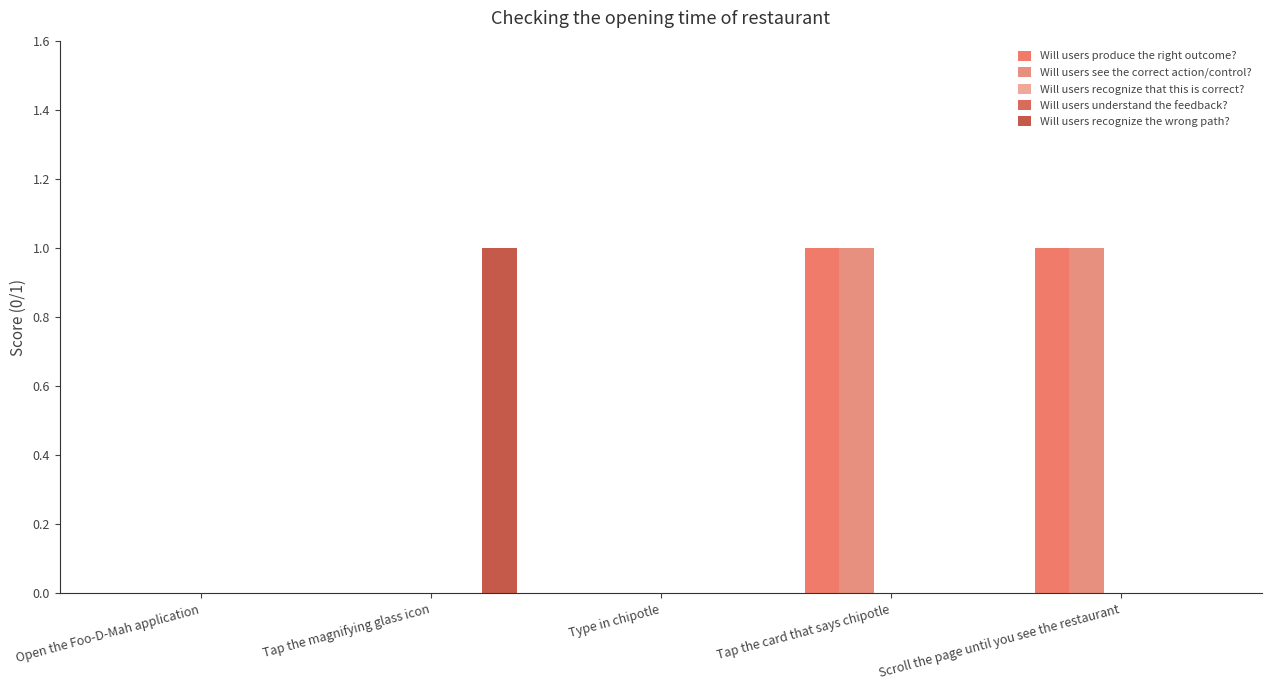

How many bars are there in total?

25